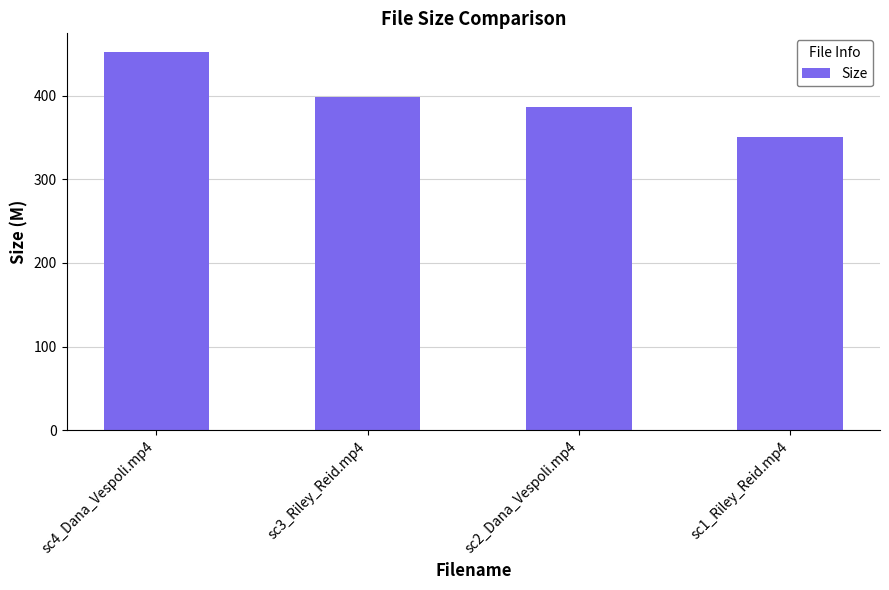

List the labels in order of value, largest first.

sc4_Dana_Vespoli.mp4, sc3_Riley_Reid.mp4, sc2_Dana_Vespoli.mp4, sc1_Riley_Reid.mp4